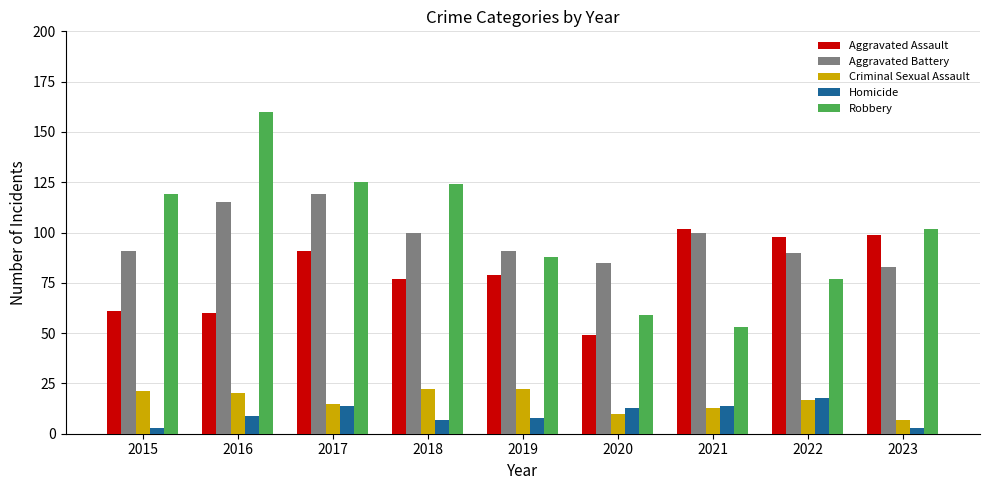

Is it true that Criminal Sexual Assault equals 15 at 2017?

True